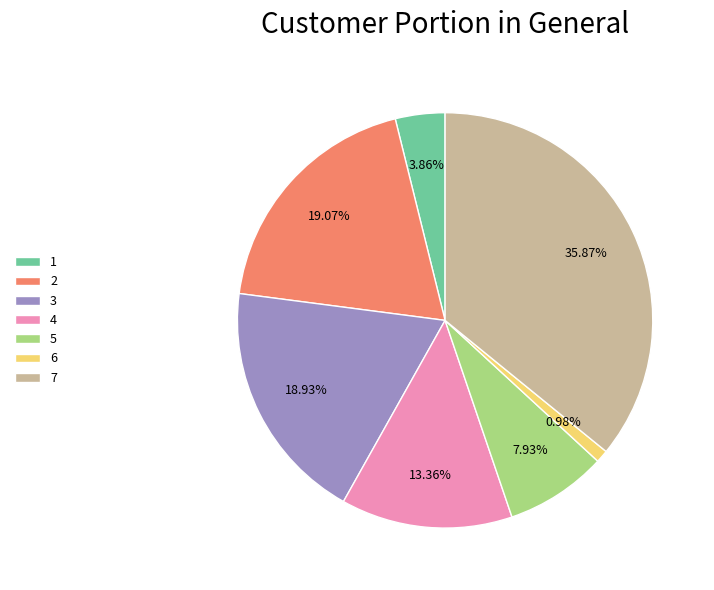

How many slices are in this pie chart?

7